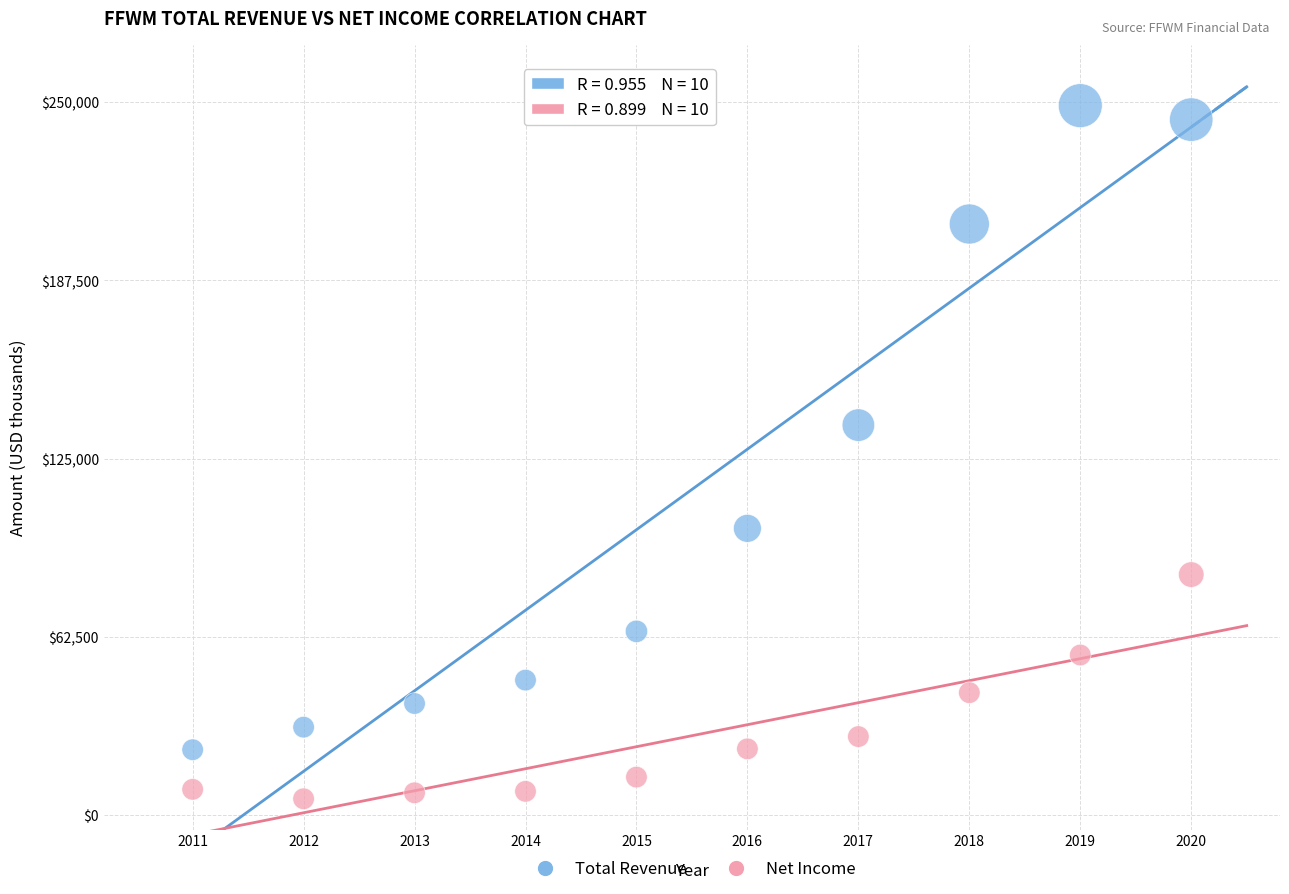

Across all data points, what is the range of X values (max minus min)?

9